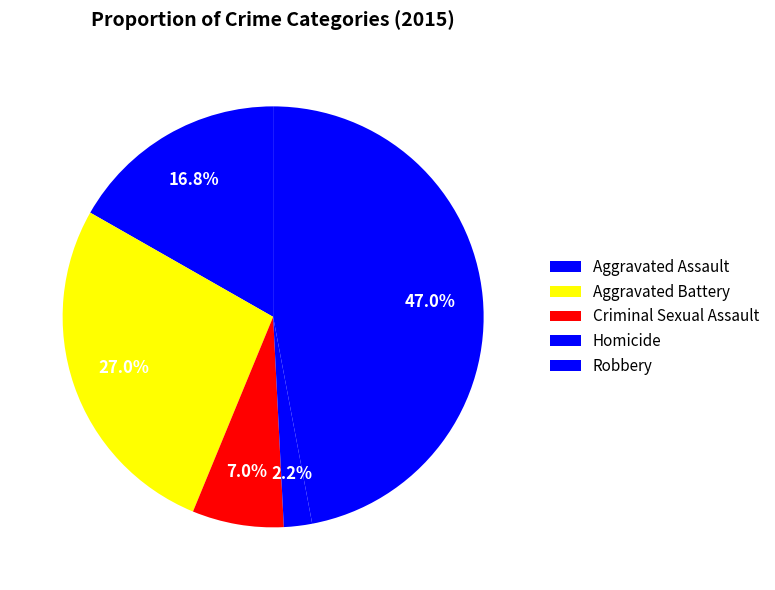

How many slices are in this pie chart?

5